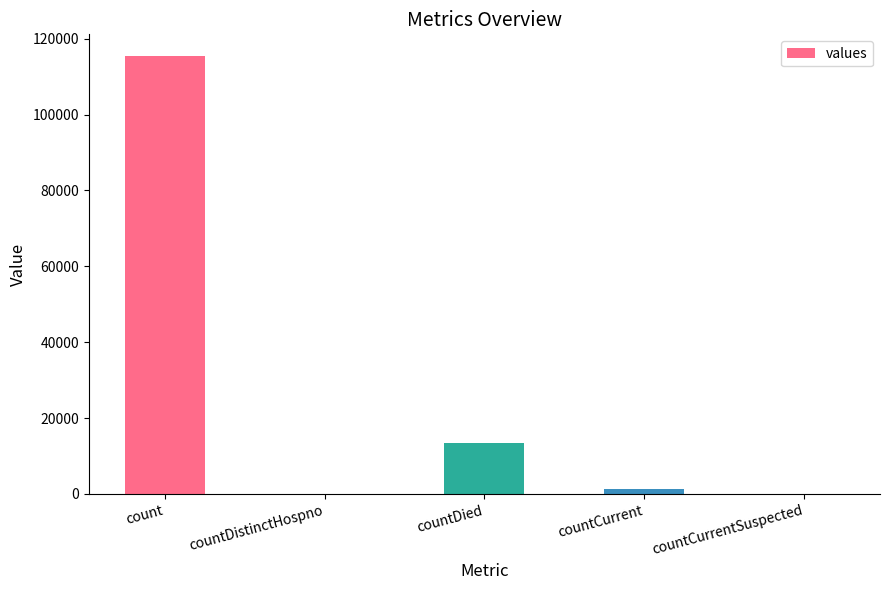

Reading left to right, what are all the values shown in this chart?

115379	0	13343	1383	0